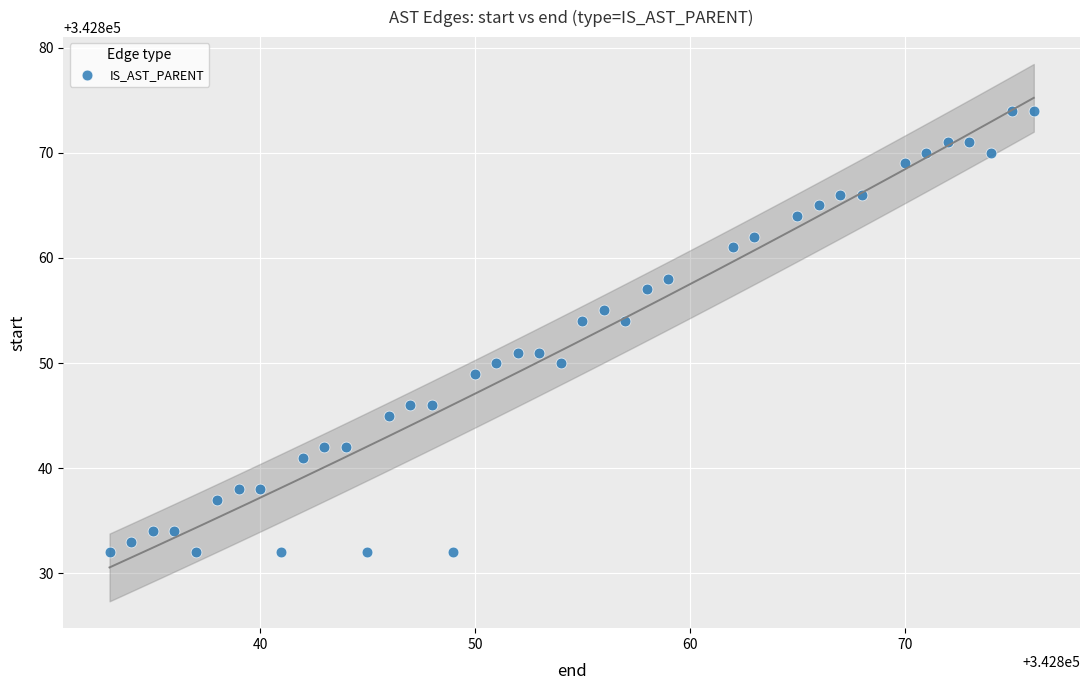

What is the range of X values (max minus min)?

43